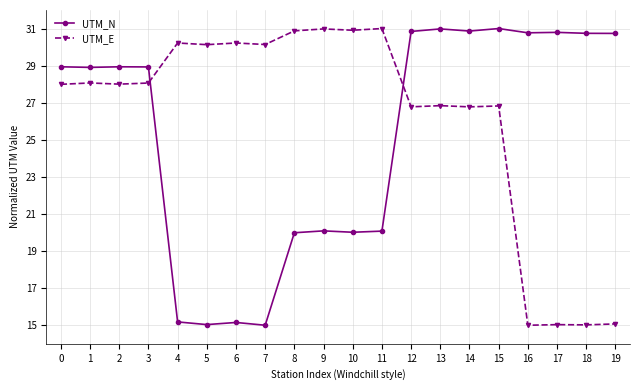

What is the smallest value displayed?

15.0